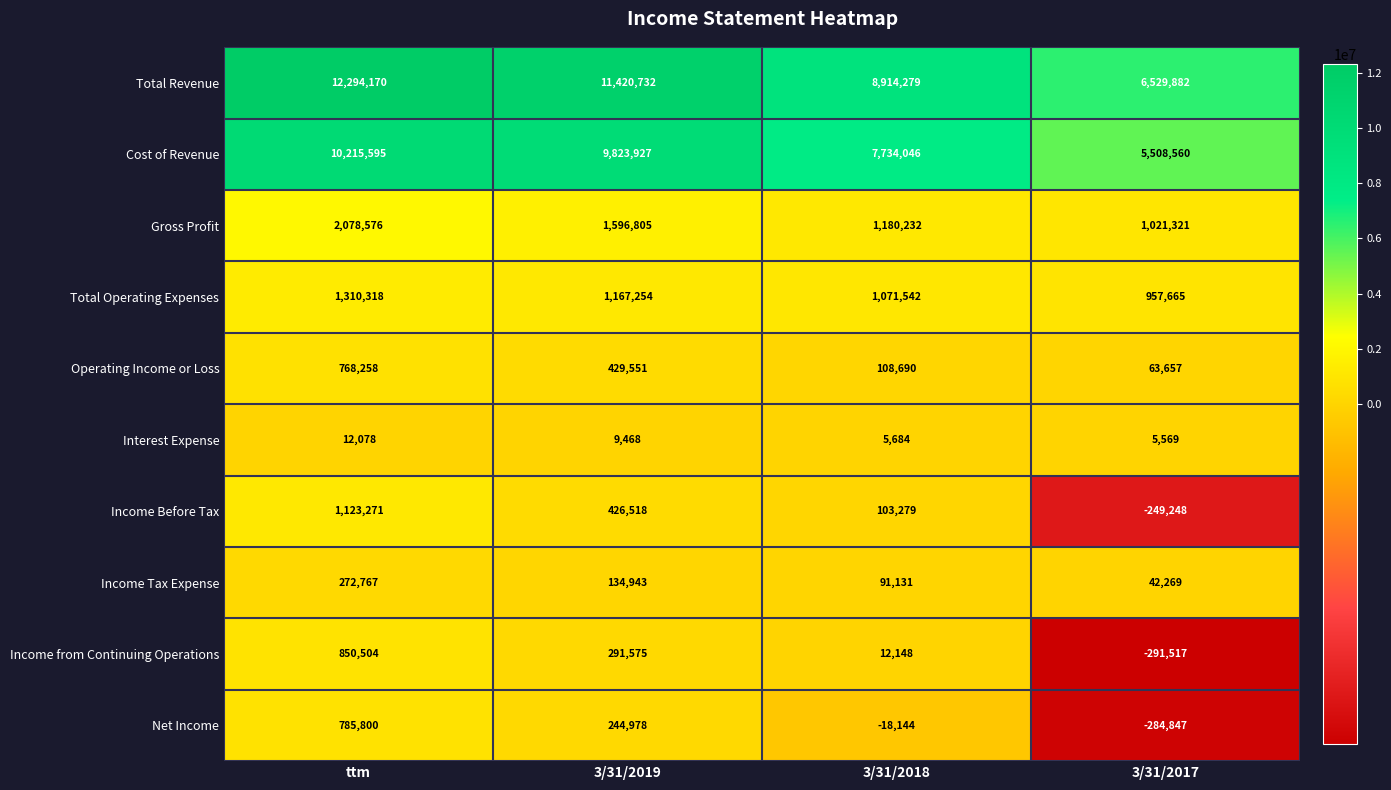

True or false: Income from Continuing Operations has a value of 291575 at 3/31/2019.

True